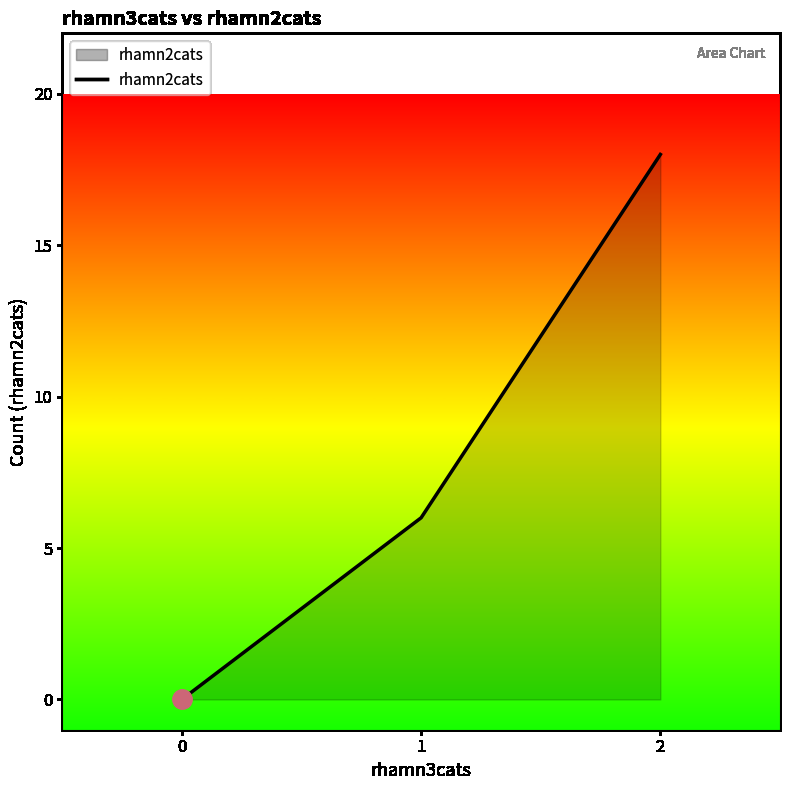

Reading right to left, transcribe all the data shown in this chart.

18	6	0